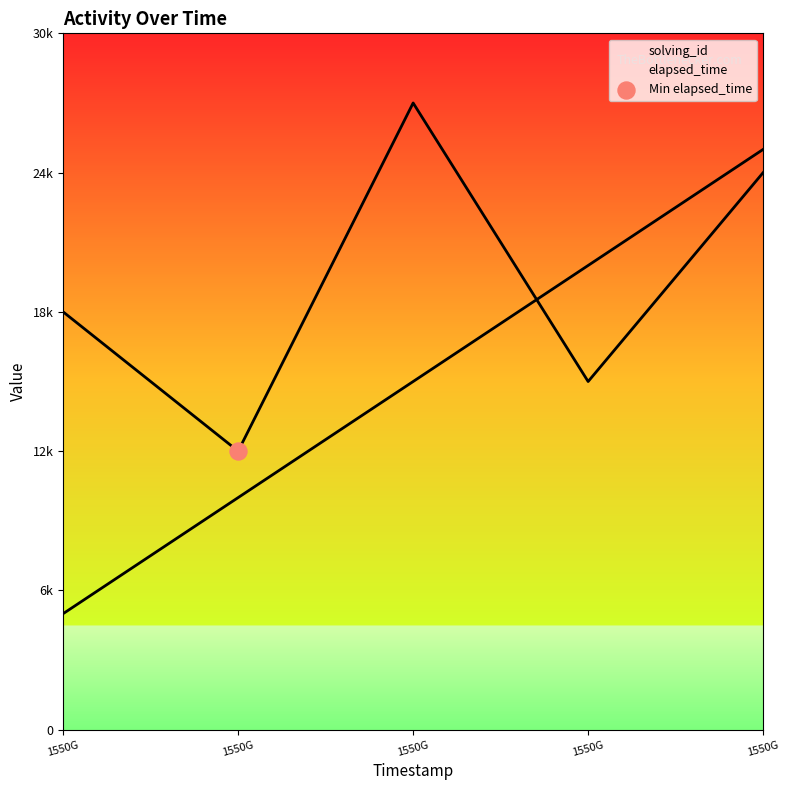

What is the total value across all series at 1550G?

23000